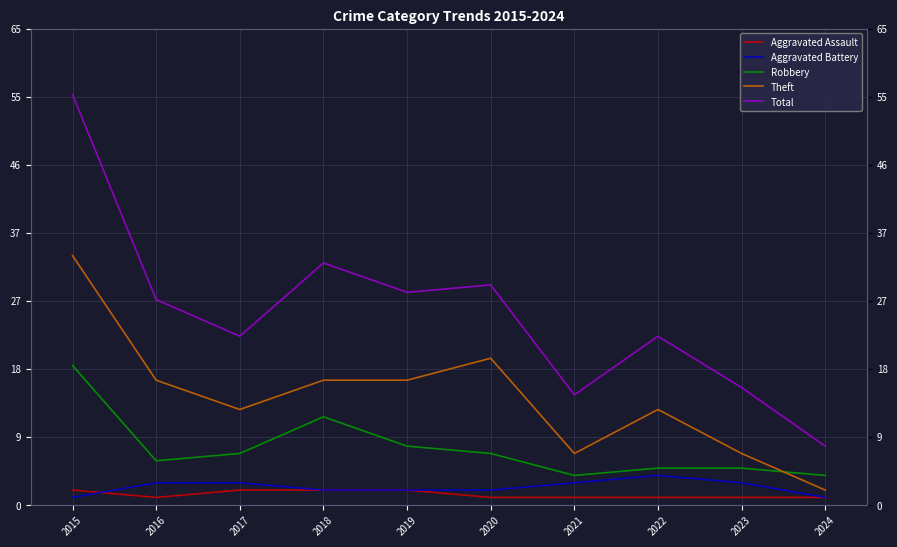

How many interior local valleys does the Robbery series have?

2